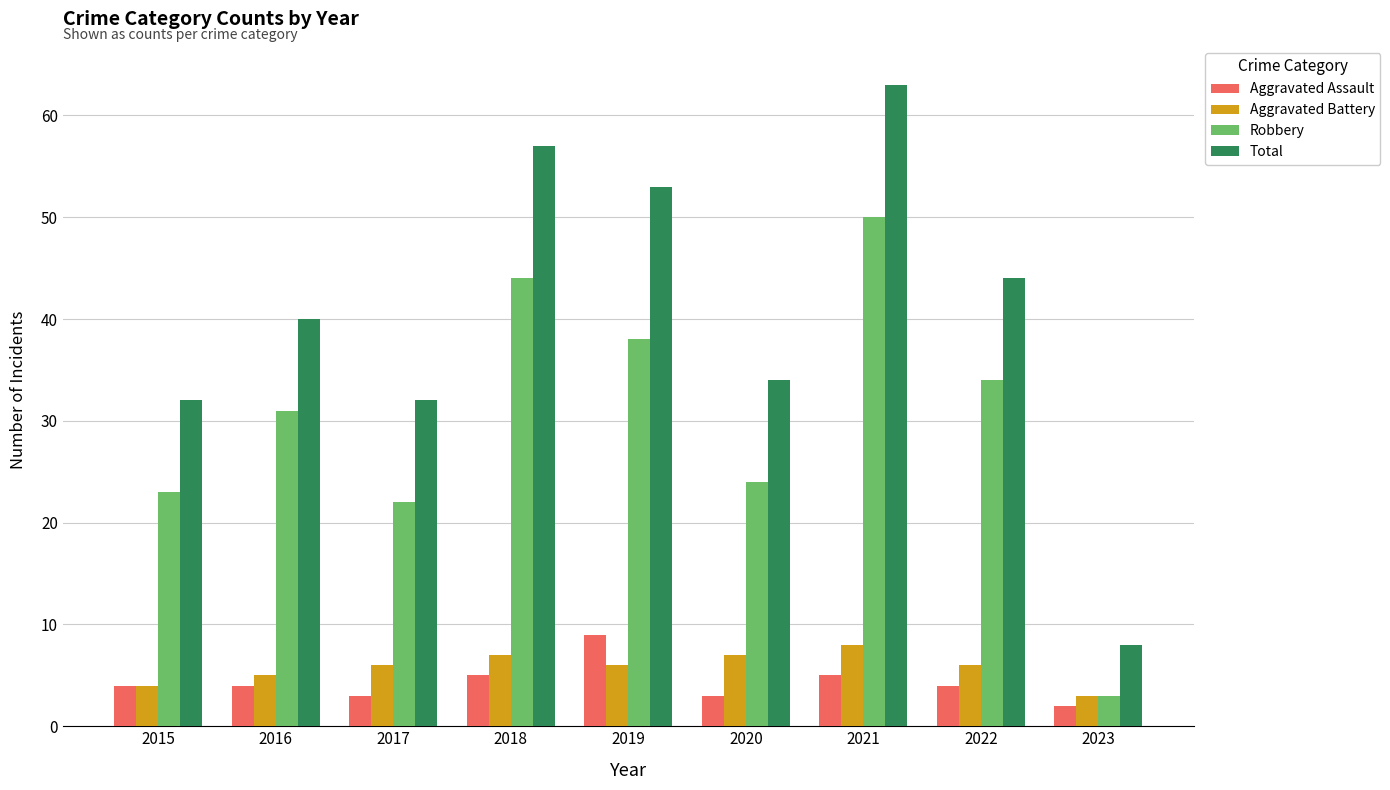

Count the Aggravated Assault values in the range 3 to 5.

7